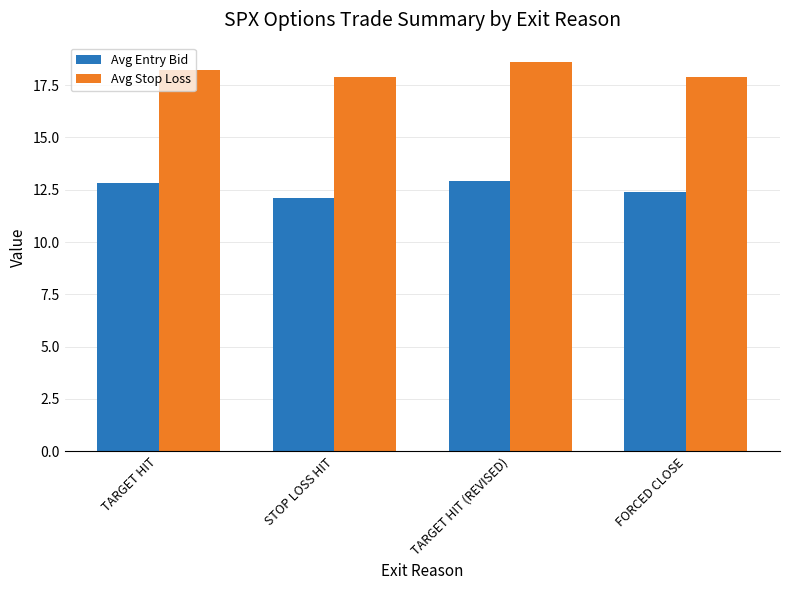

What is the sum of the Avg Stop Loss values at STOP LOSS HIT and TARGET HIT (REVISED)?

36.5